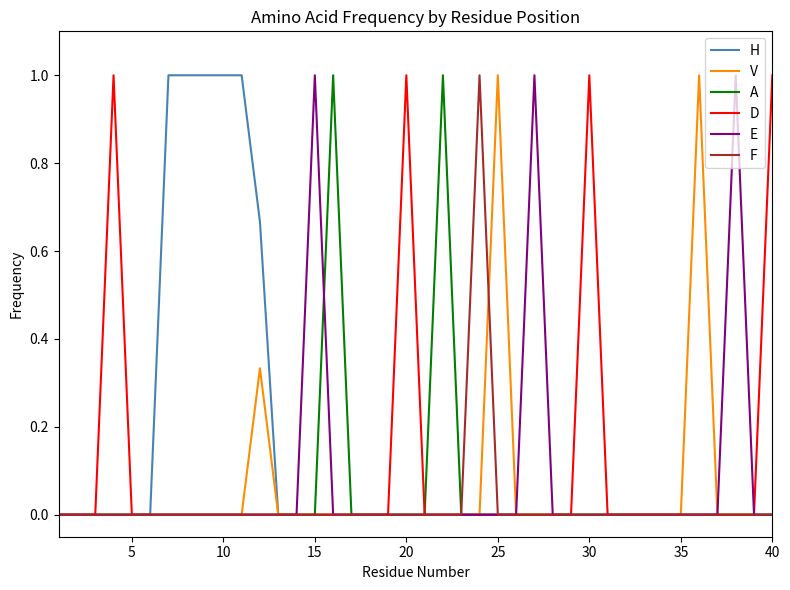

What is the maximum value for A?

1.0